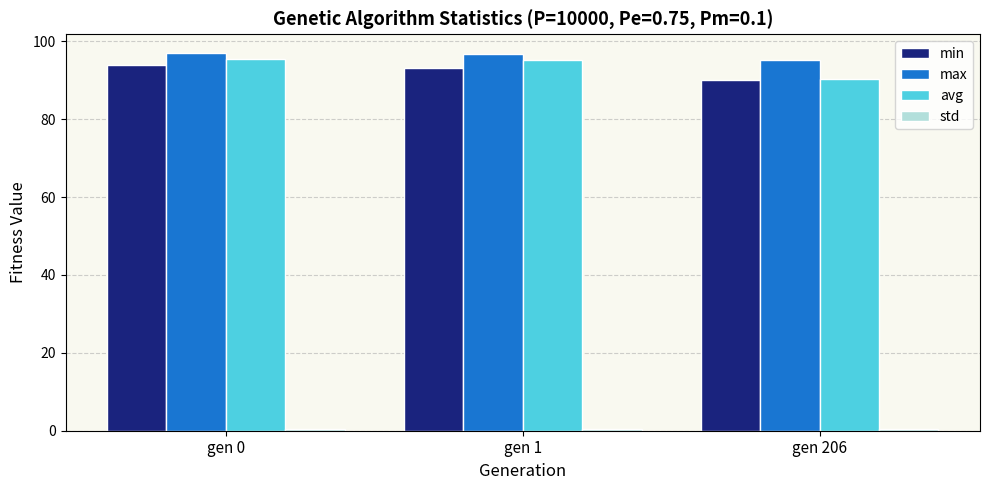

Are the bars horizontal?

No